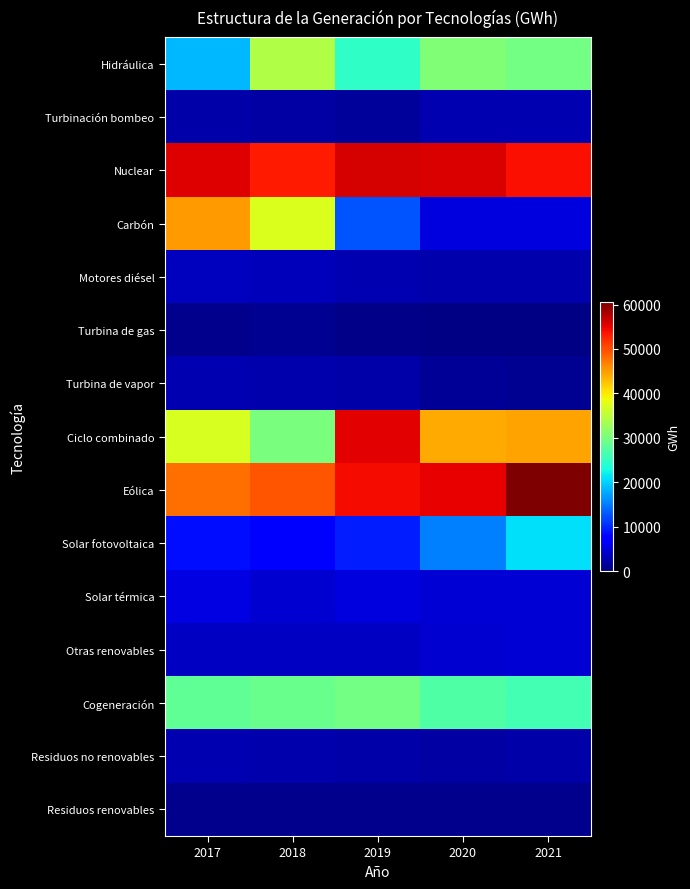

Which label corresponds to the largest value in the chart?

2021